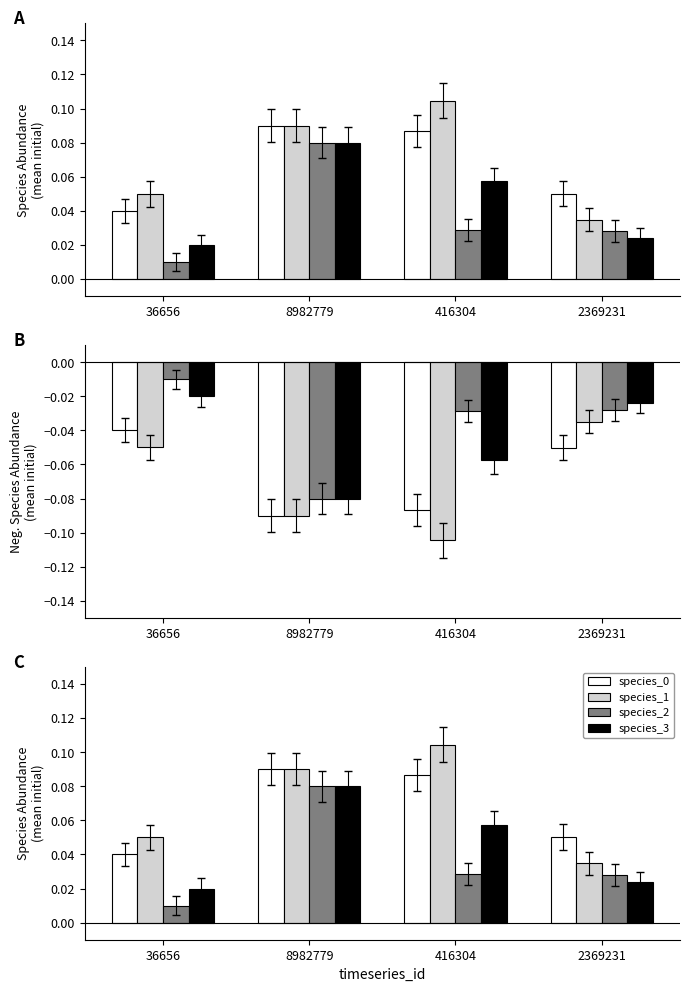

What is the maximum value for species_3?

0.1